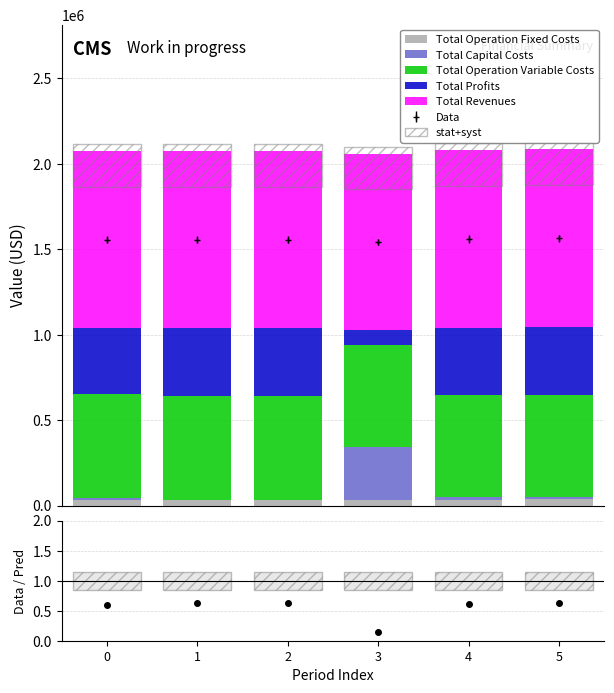

The Total Operation Variable Costs series shows 599953.1 at 5. True or false?

True